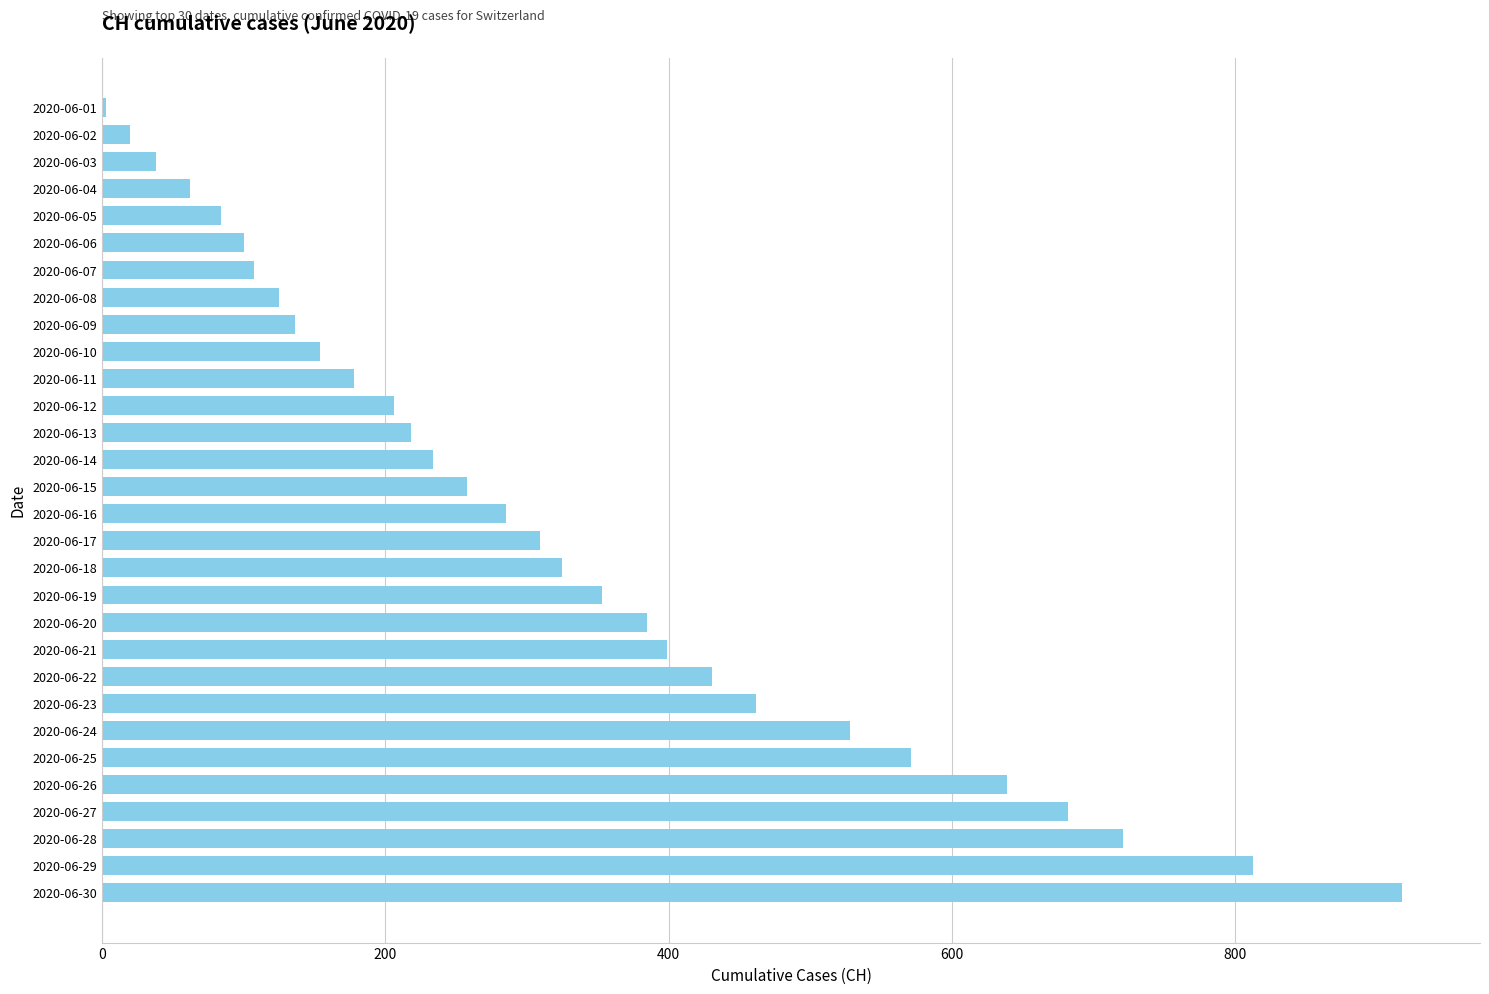

What is the sum of all values?

9744